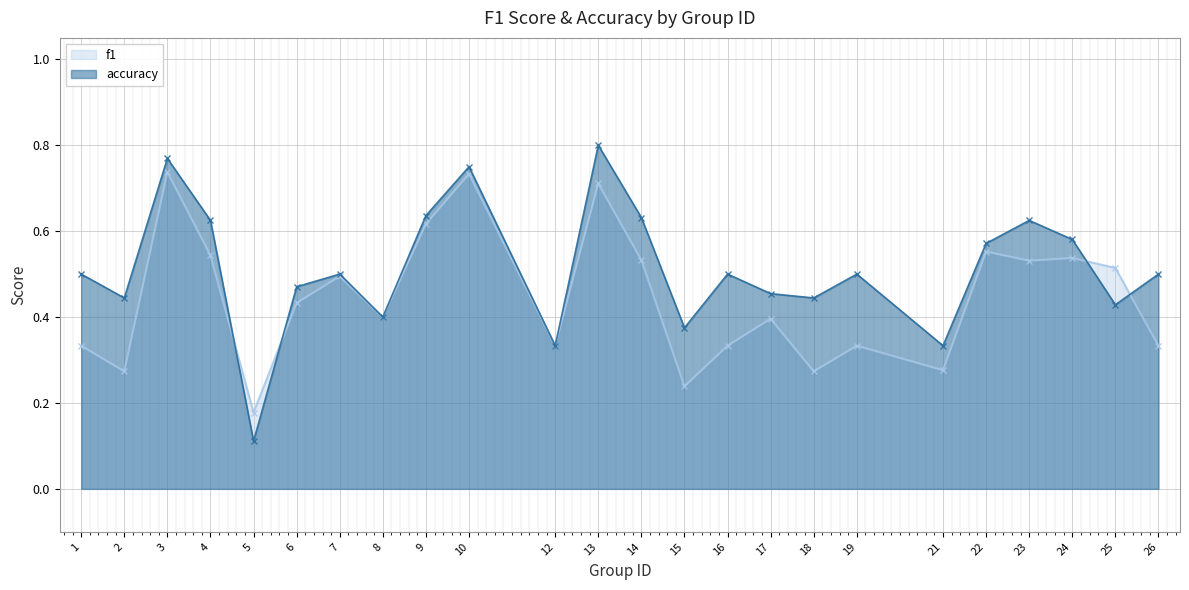

Reading left to right, list all the values displayed in this chart.

f1: 1=0.3	2=0.3	3=0.7	4=0.5	5=0.2	6=0.4	7=0.5	8=0.4	9=0.6	10=0.7	12=0.3	13=0.7	14=0.5	15=0.2	16=0.3	17=0.4	18=0.3	19=0.3	21=0.3	22=0.6	23=0.5	24=0.5	25=0.5	26=0.3
accuracy: 1=0.5	2=0.4	3=0.8	4=0.6	5=0.1	6=0.5	7=0.5	8=0.4	9=0.6	10=0.8	12=0.3	13=0.8	14=0.6	15=0.4	16=0.5	17=0.5	18=0.4	19=0.5	21=0.3	22=0.6	23=0.6	24=0.6	25=0.4	26=0.5